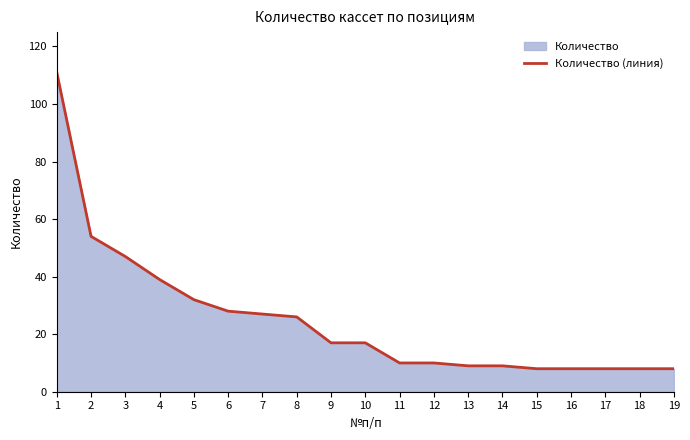

What is the sum of all values?

476